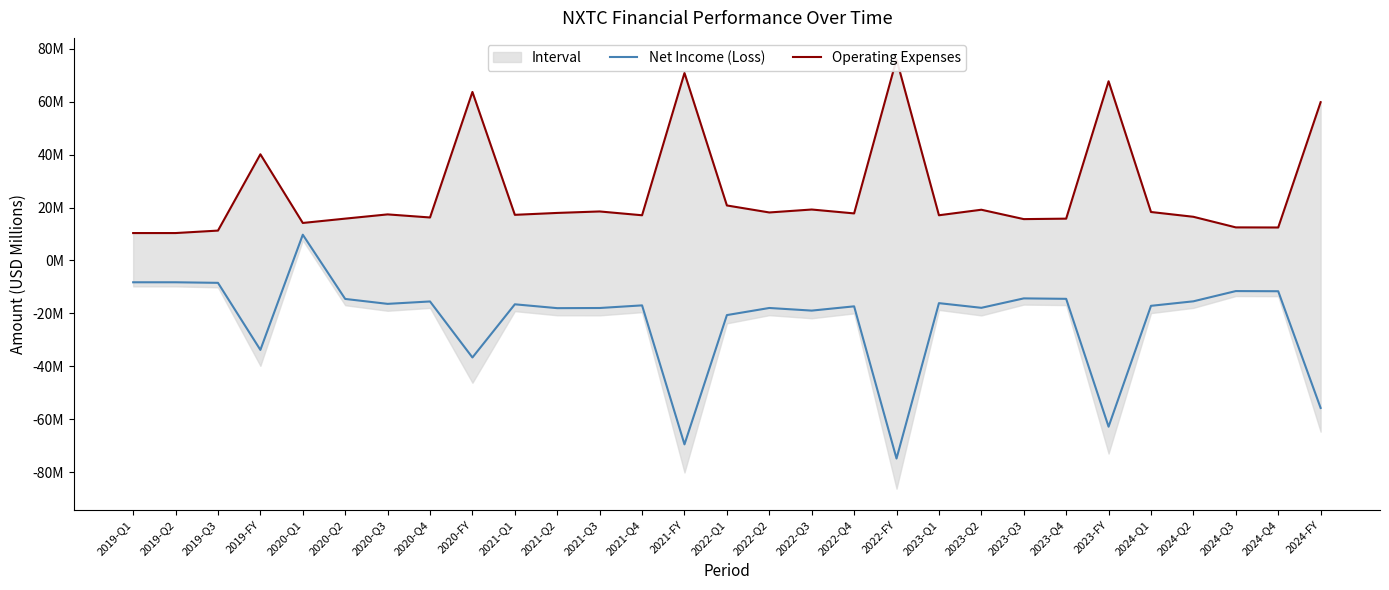

What is the label of the 24th point from the right?

2020-Q2